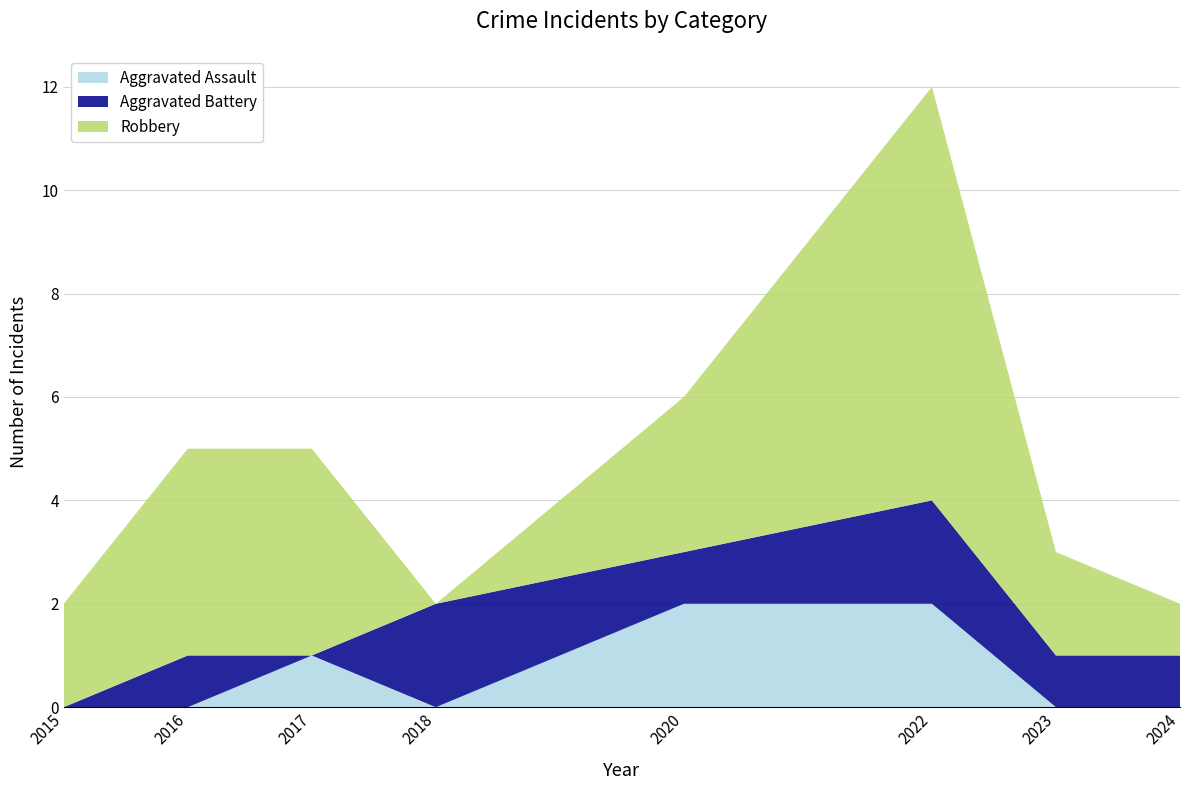

Reading left to right, list all the values displayed in this chart.

Aggravated Assault: 2015=0	2016=0	2017=1	2018=0	2020=2	2022=2	2023=0	2024=0
Aggravated Battery: 2015=0	2016=1	2017=0	2018=2	2020=1	2022=2	2023=1	2024=1
Robbery: 2015=2	2016=4	2017=4	2018=0	2020=3	2022=8	2023=2	2024=1